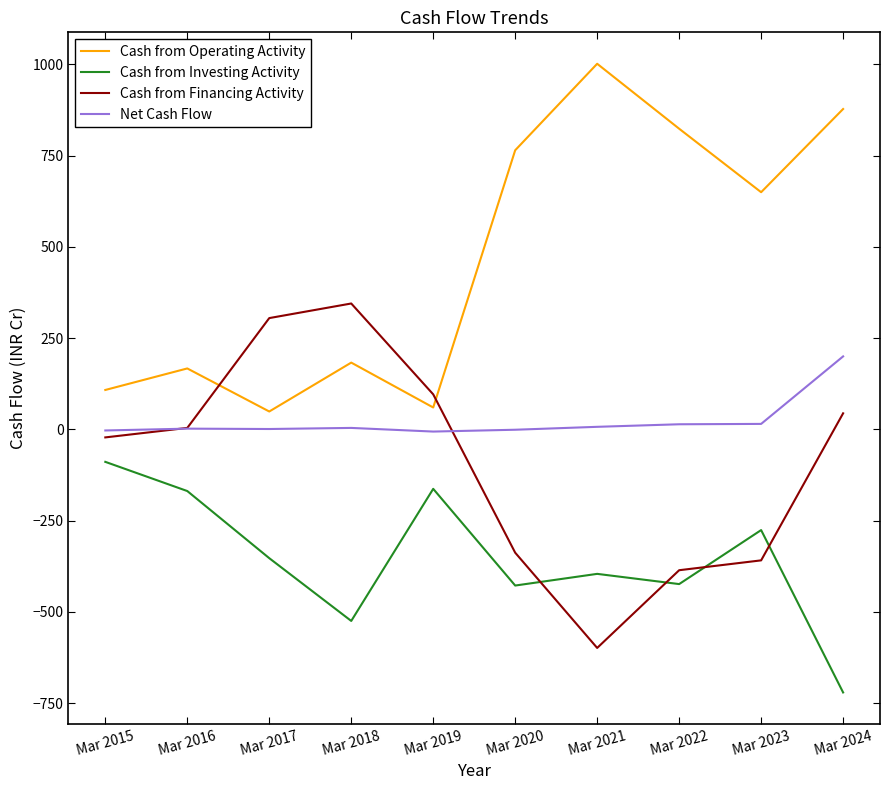

What is the average value of the Cash from Operating Activity series?

469